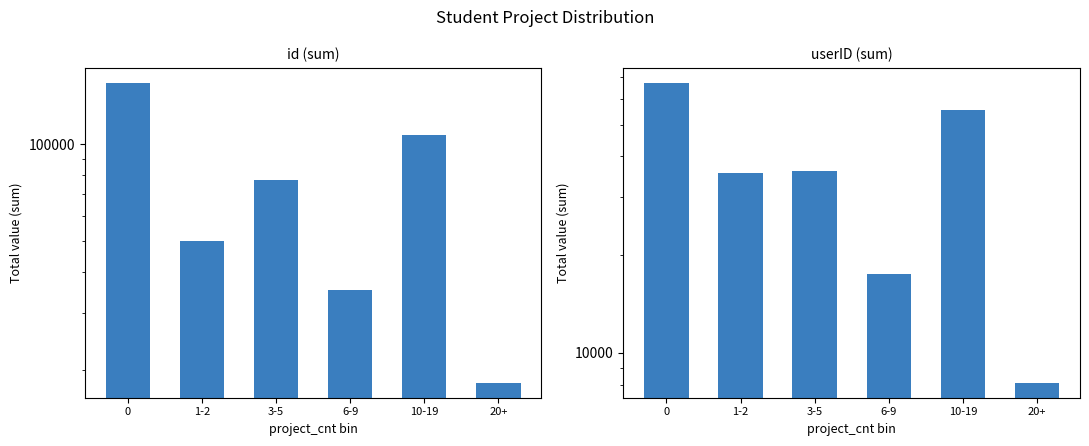

Rank the series at 6-9 from lowest to highest value.

userID (sum), id (sum)